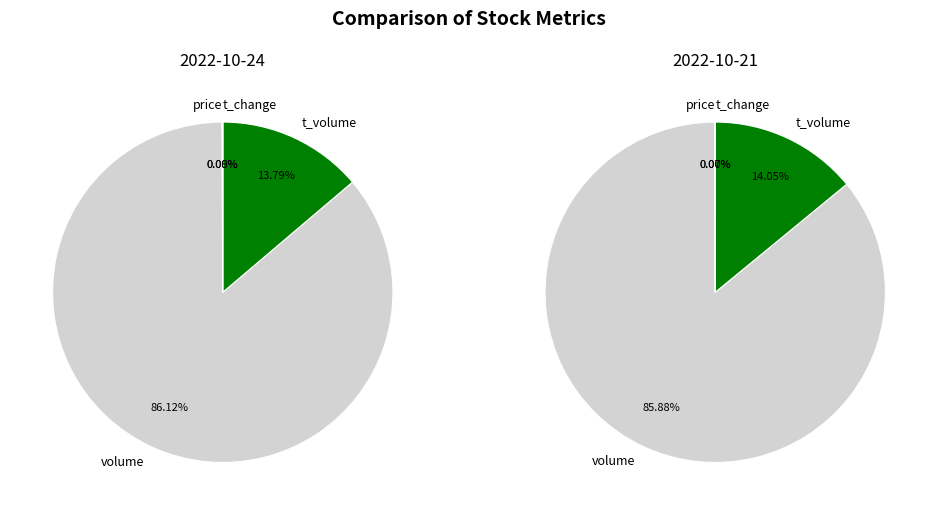

Is it true that 2 is 28% of the pie?

False